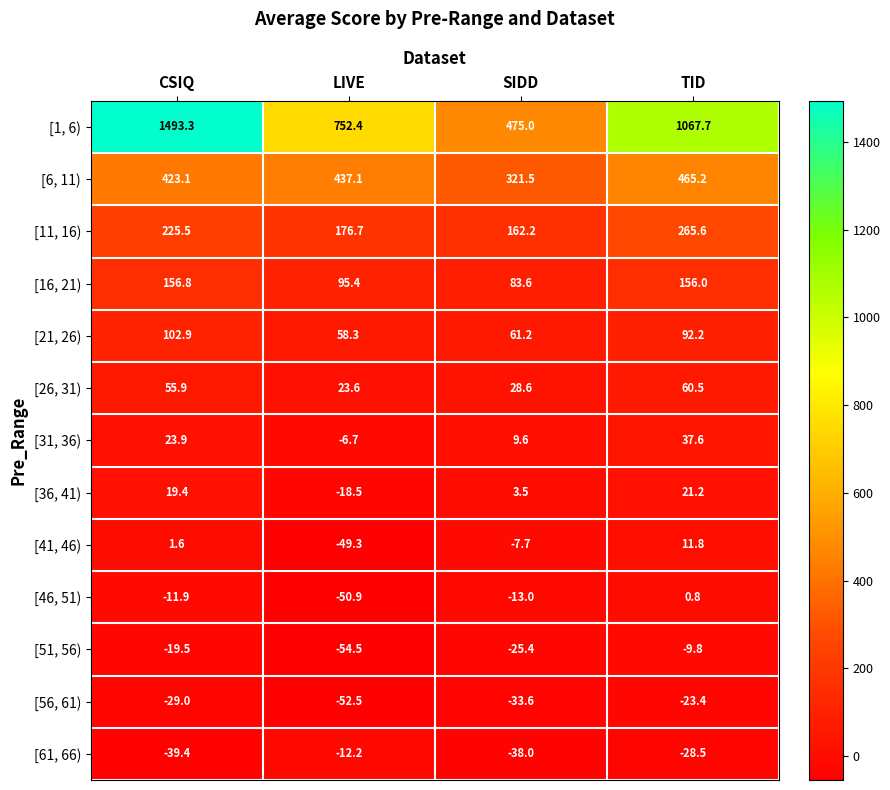

The [1, 6) series shows 752.4 at LIVE. True or false?

True